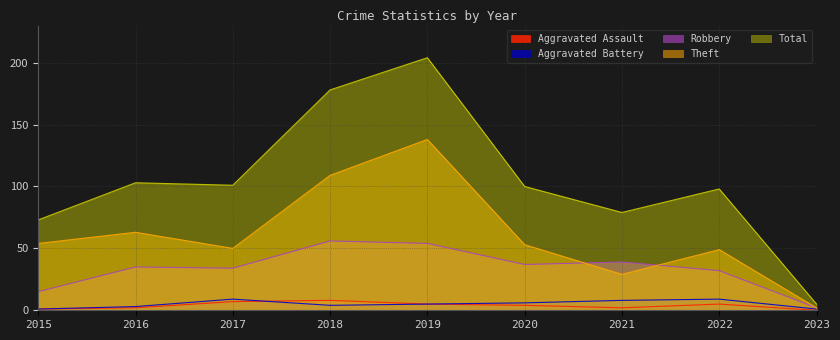

What is the maximum value shown in the chart?

204